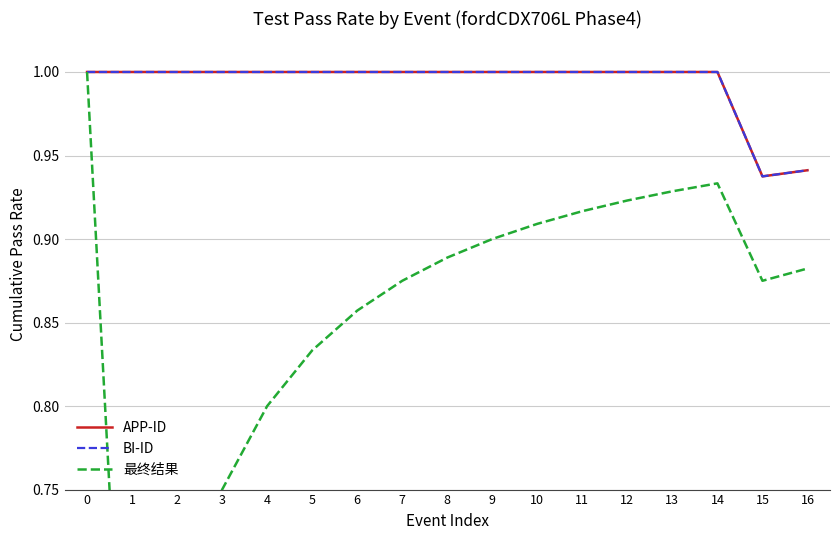

Rank the series by their maximum value, from highest to lowest.

APP-ID, BI-ID, 最终结果